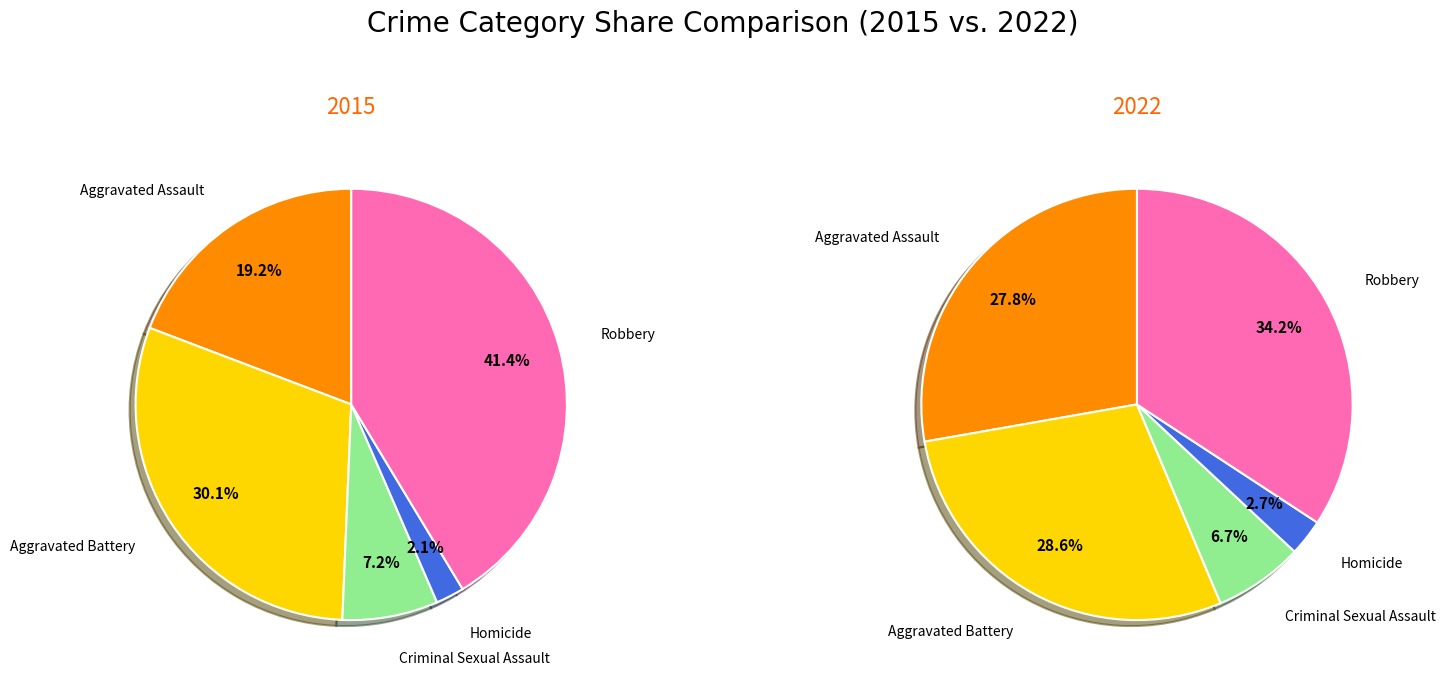

Does Robbery account for over 50% of the chart?

No